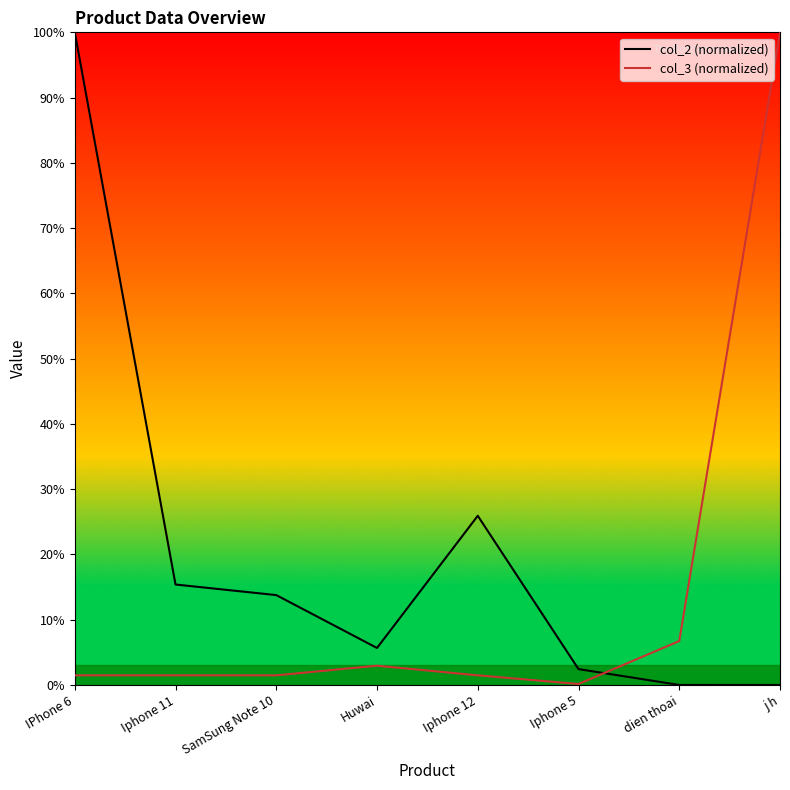

Which has a higher value, Iphone 5 or Huwai?

Huwai